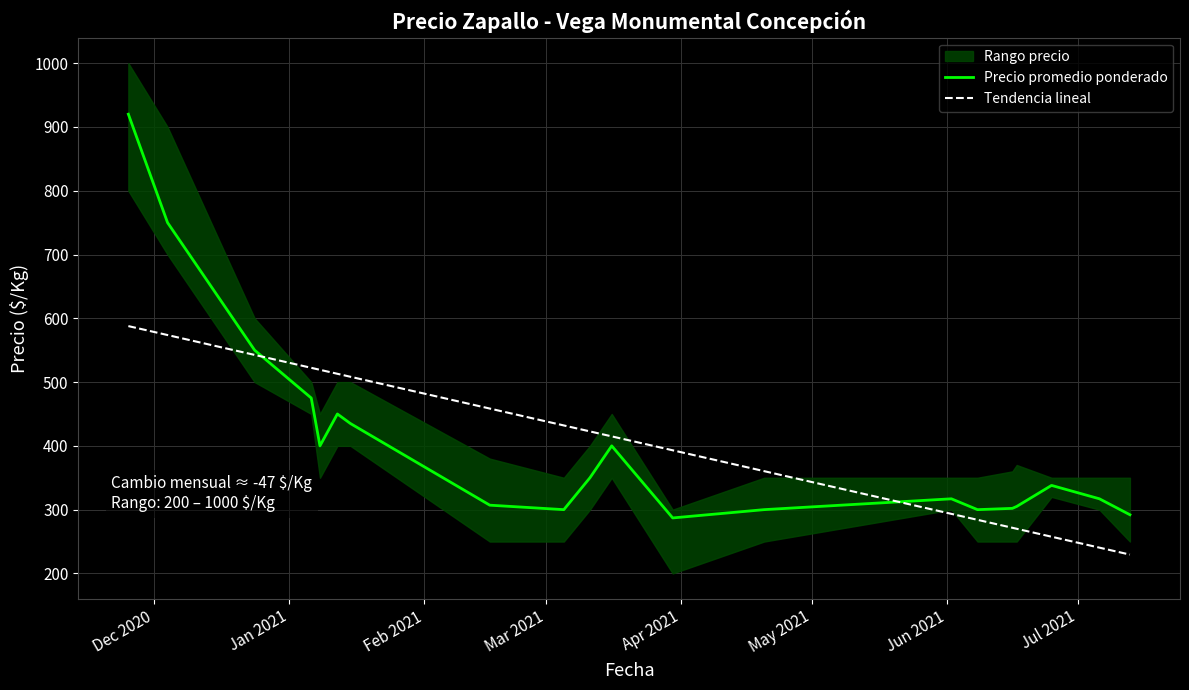

What is the maximum value for Tendencia lineal?

587.8